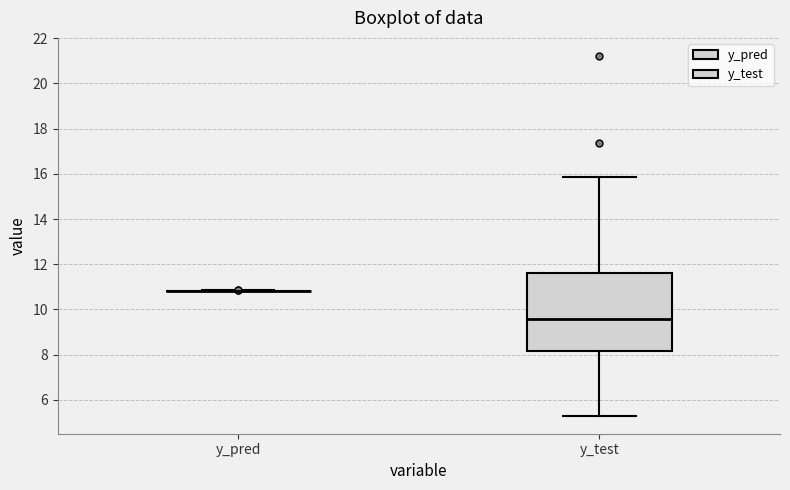

Reading left to right, read every box against the y-axis: the position of its median line, the range the box covers, and the ends of its whiskers. The values are not printed on the chart, so give them approximately, as read against the axis.

y_pred: box collapsed to a line at 10.8, whiskers 10.8 to 10.8
y_test: median 9.6, box 8.2 to 11.6, whiskers 5.2 to 15.8